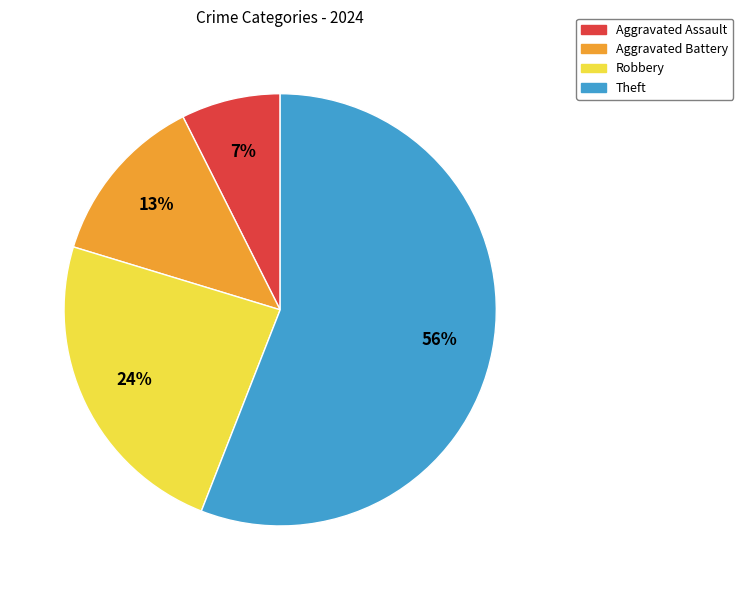

Rank the categories by value from lowest to highest.

Aggravated Assault, Aggravated Battery, Robbery, Theft